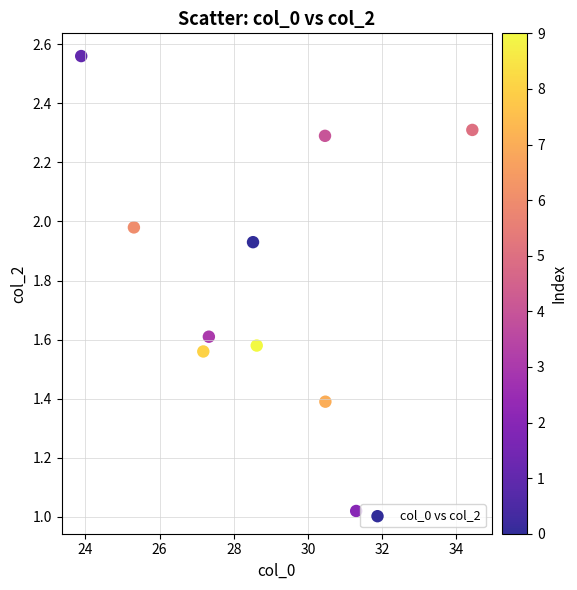

What is the range of Y values (max minus min)?

1.5